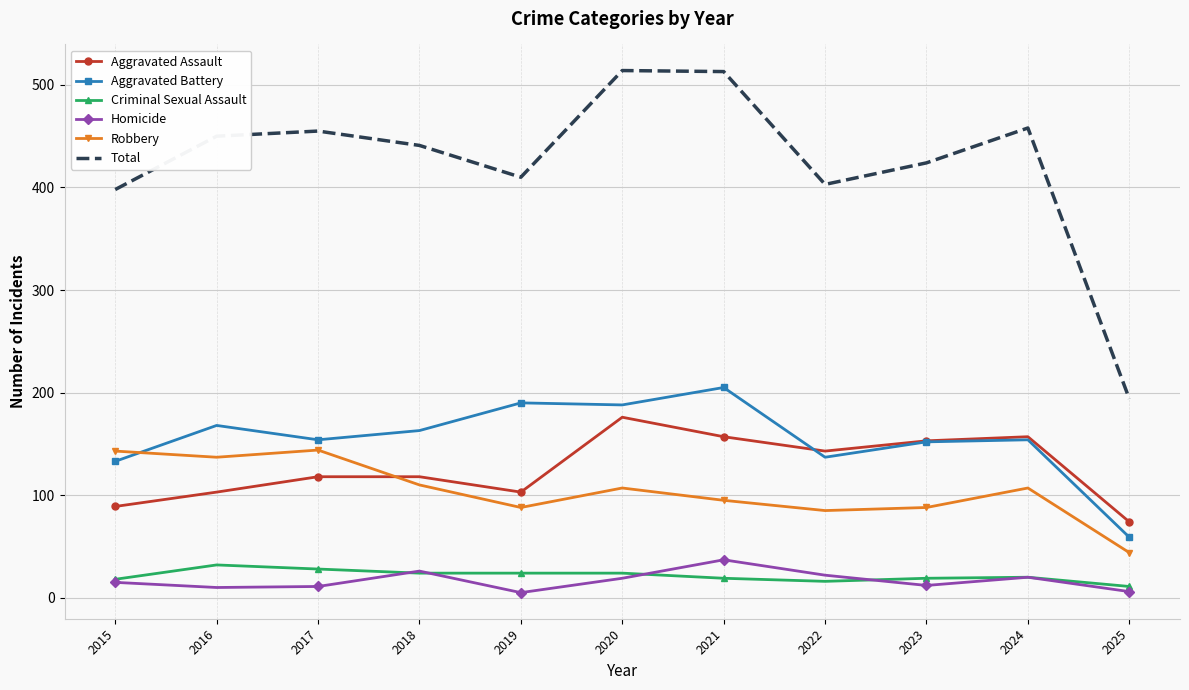

Is the value of Criminal Sexual Assault at 2021 greater than the value of Aggravated Battery at 2021?

No